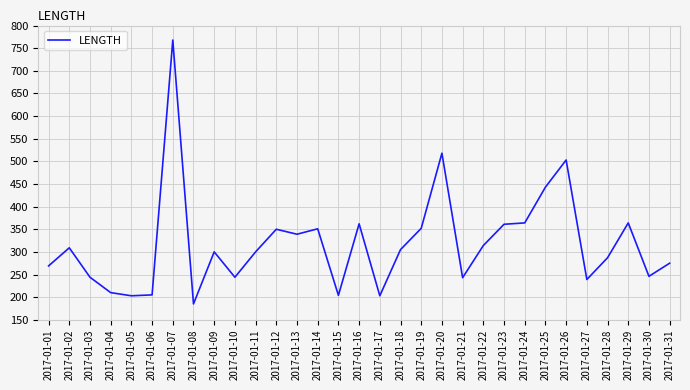

What is the change in value from 2017-01-02 to 2017-01-04?

-99